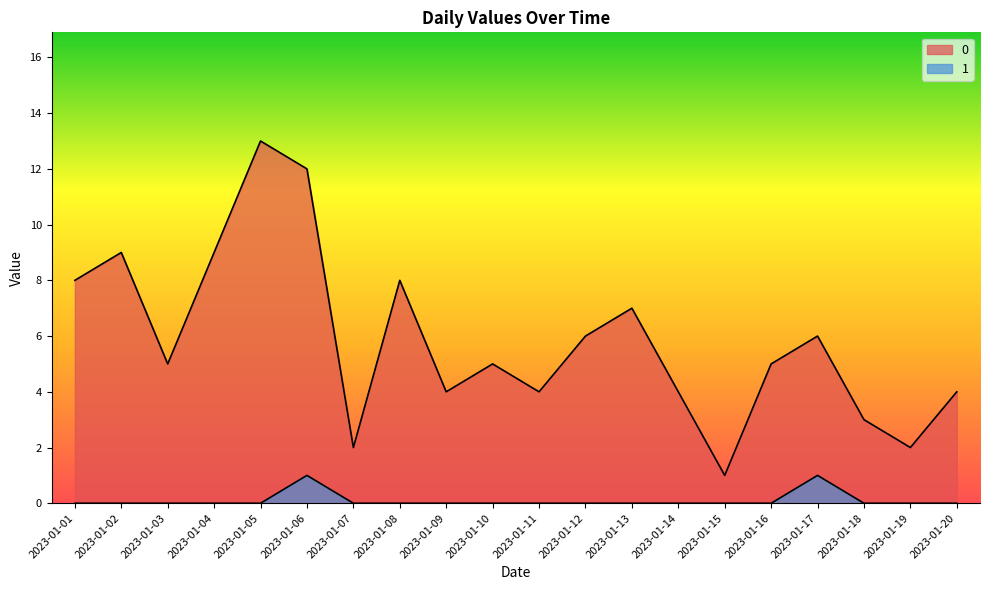

Is the value of 0 at 2023-01-04 greater than the value of 1 at 2023-01-08?

Yes